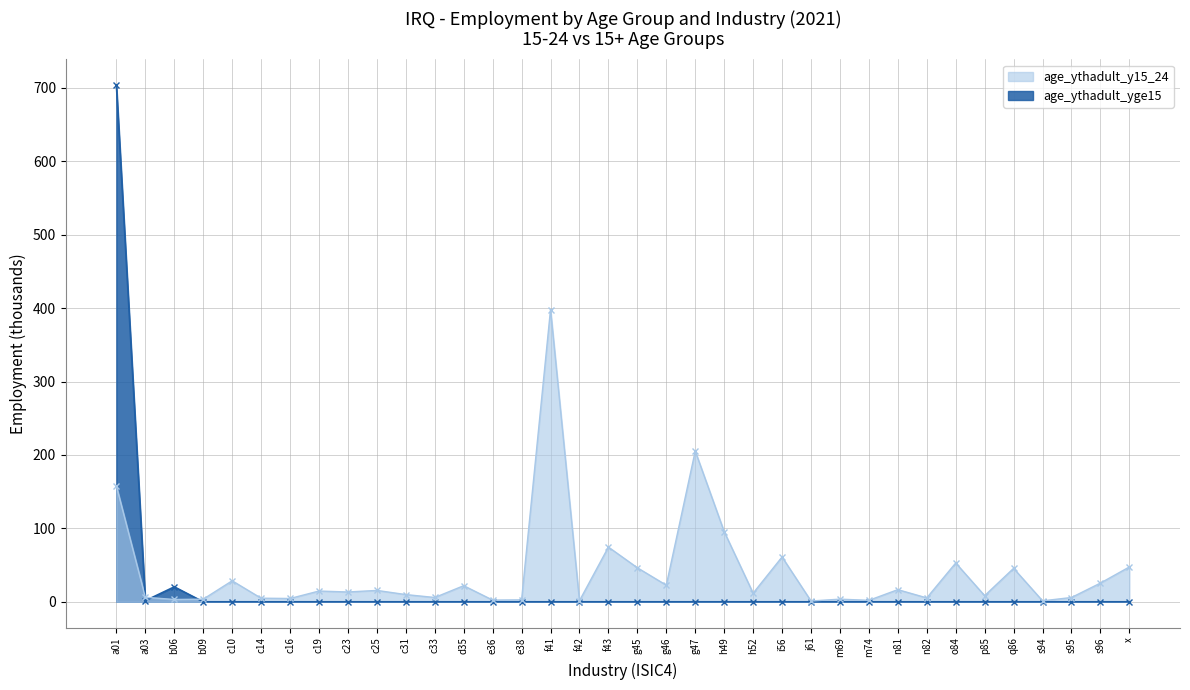

At s95, list the series in order from largest to smallest.

age_ythadult_y15_24, age_ythadult_yge15